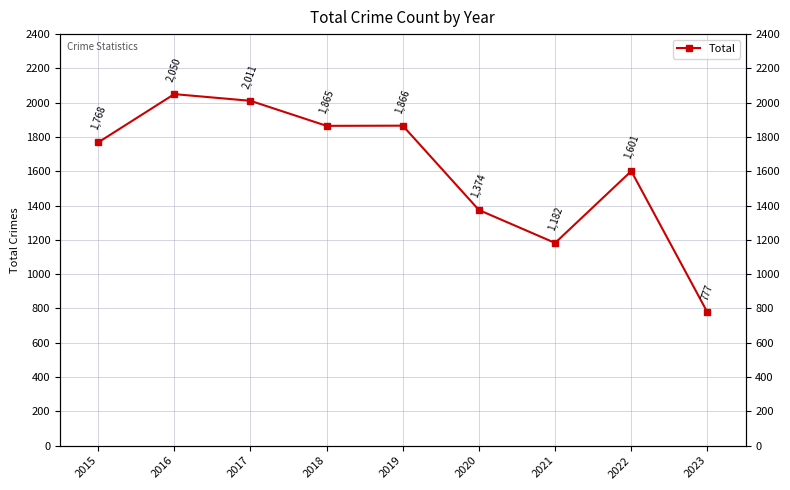

List the labels in order of value, smallest first.

2023, 2021, 2020, 2022, 2015, 2018, 2019, 2017, 2016